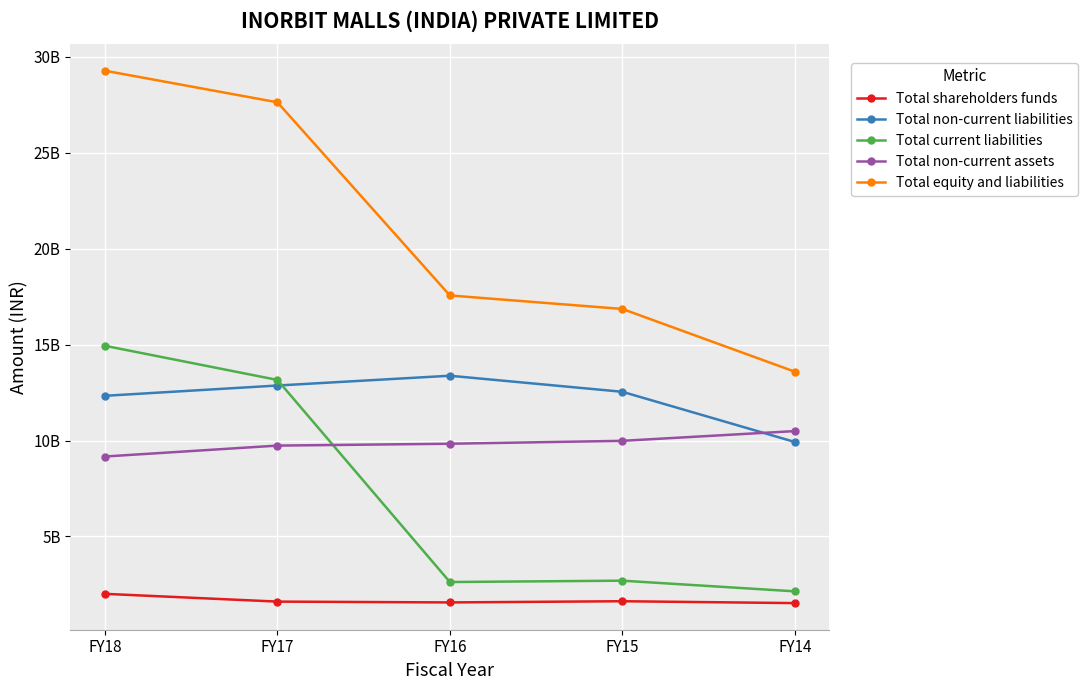

The value of Total non-current liabilities at FY16 is 13379764481. True or false?

True